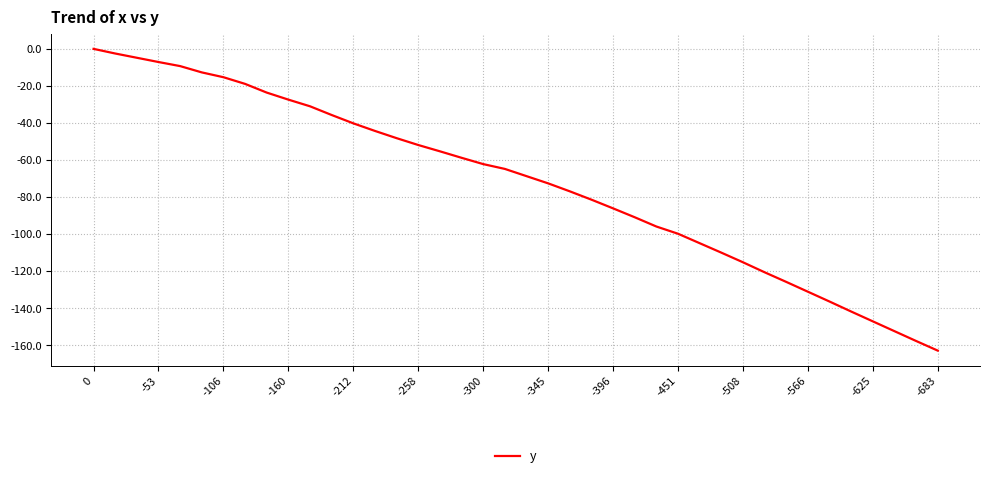

What is the sum of all values?

-2892.2